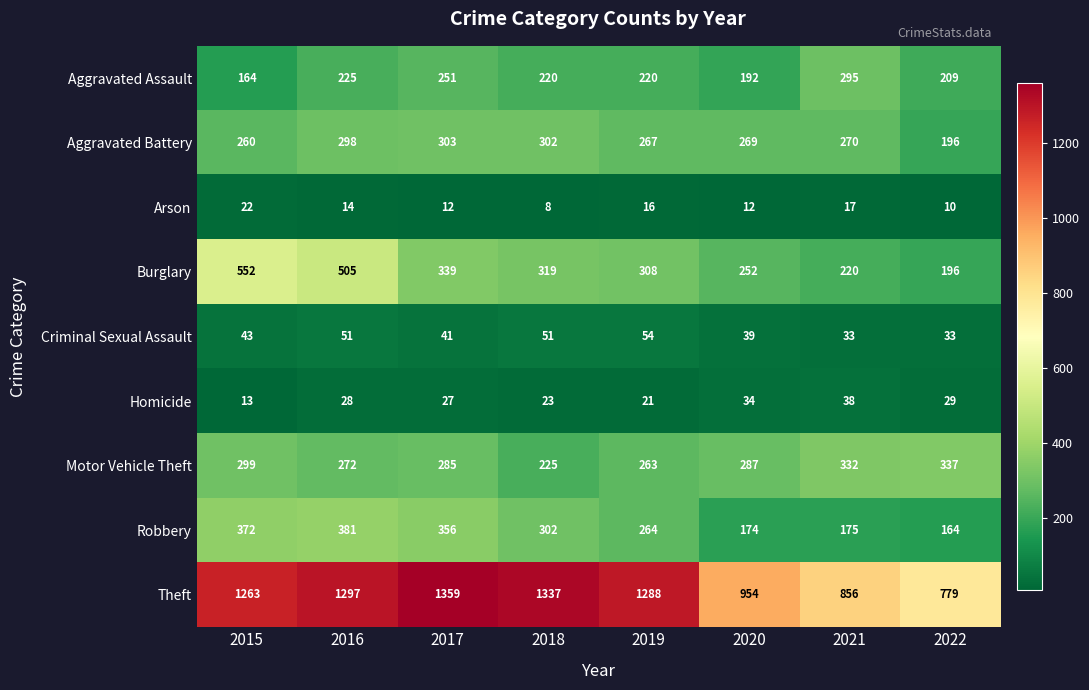

At 2015, list the series in order from smallest to largest.

Homicide, Arson, Criminal Sexual Assault, Aggravated Assault, Aggravated Battery, Motor Vehicle Theft, Robbery, Burglary, Theft